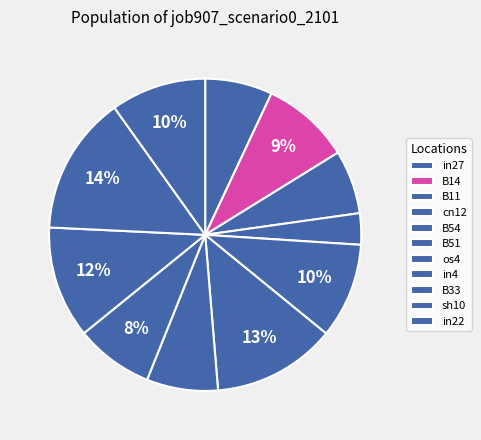

What is the largest slice in the pie chart?

sh10